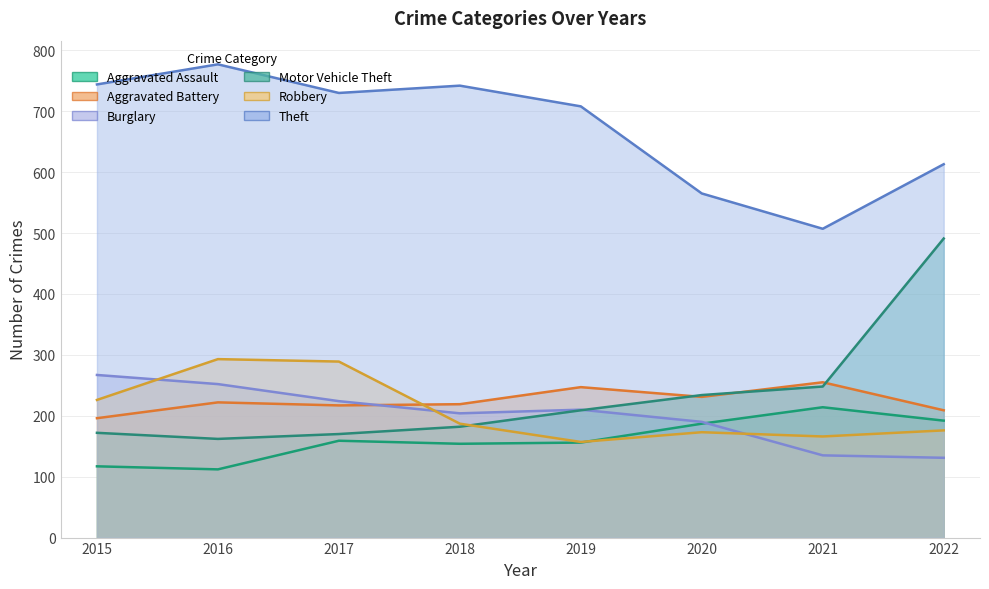

How many interior local peaks does the Theft series have?

2